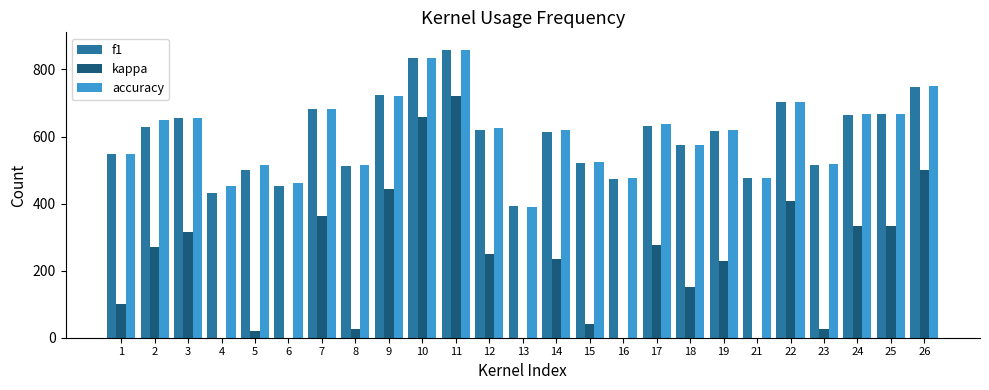

At which category is the sum across all series the highest?

11